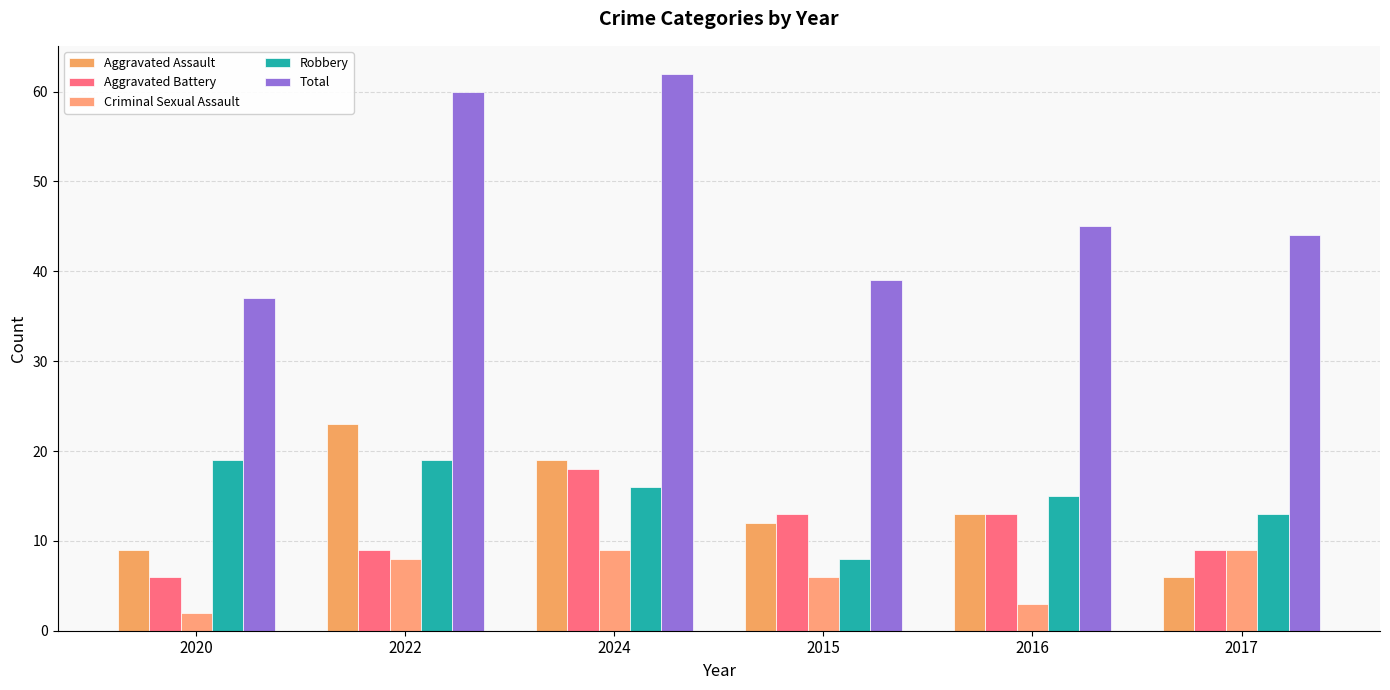

How many bars are there in total?

30